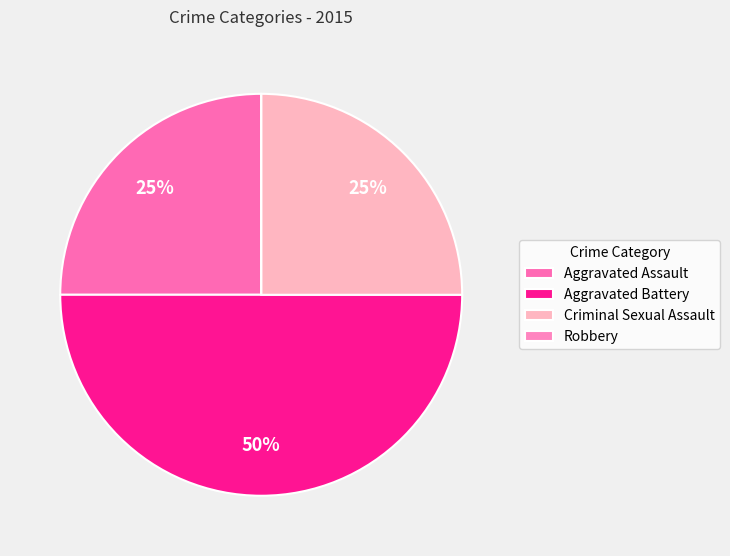

To the nearest percent, what is the average slice percentage?

25%